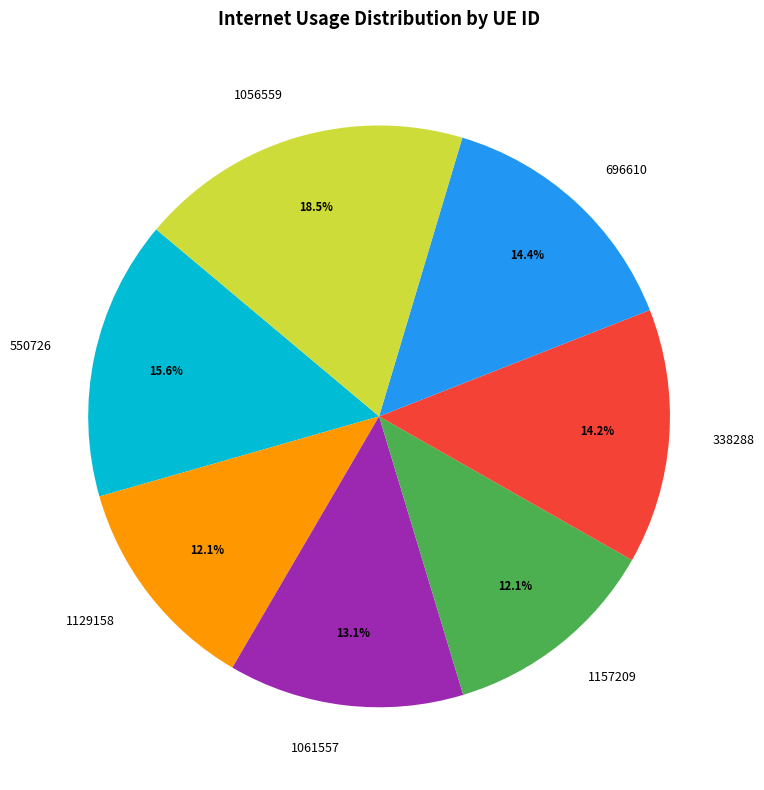

What is the largest slice in the pie chart?

1056559